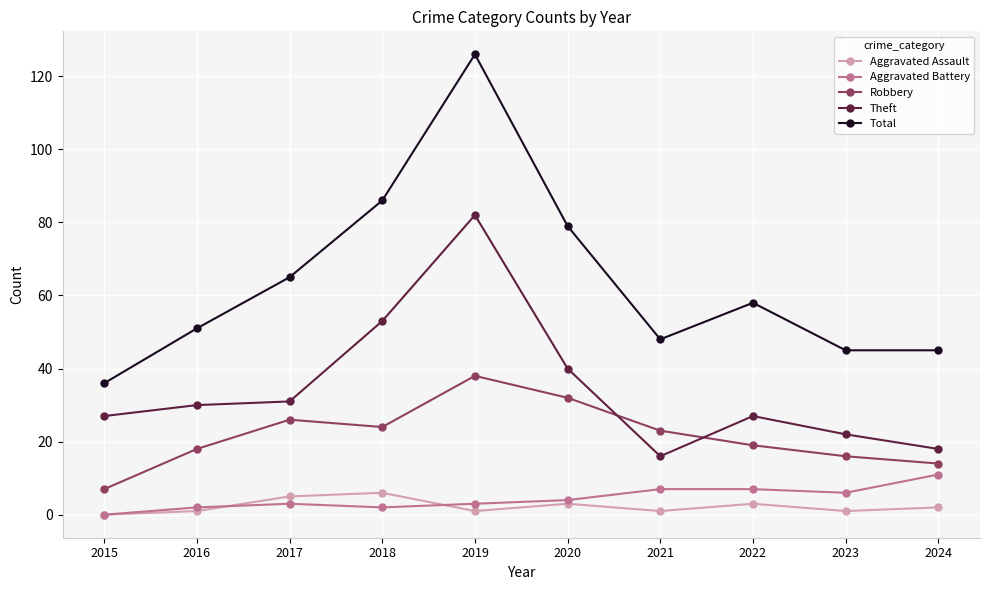

At which category is the sum across all series the highest?

2019